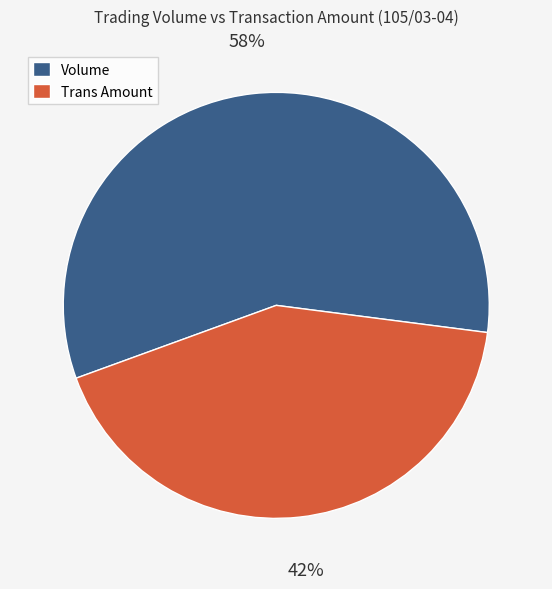

What is the majority slice?

Volume